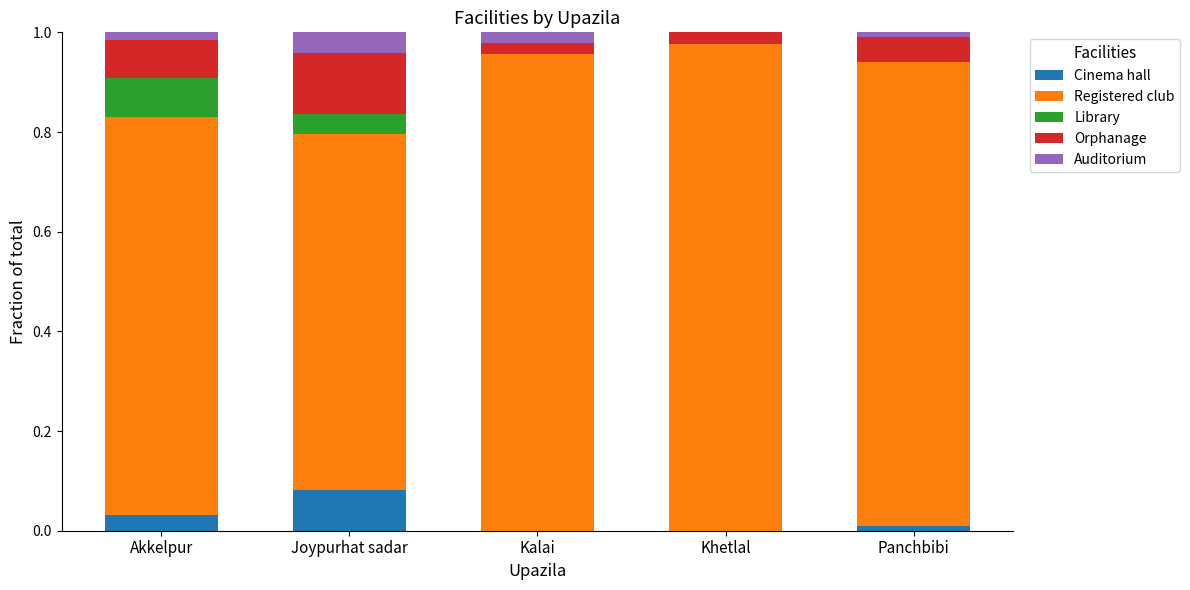

True or false: Cinema hall has a value of 0.0 at Kalai.

True